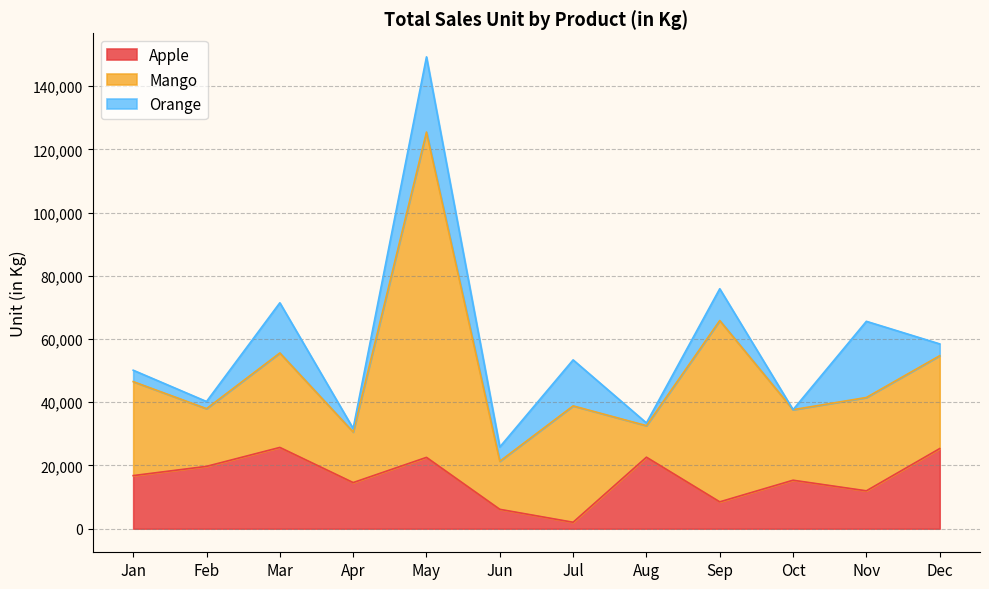

What is the difference between the Mango values at Jul and Apr?

20815